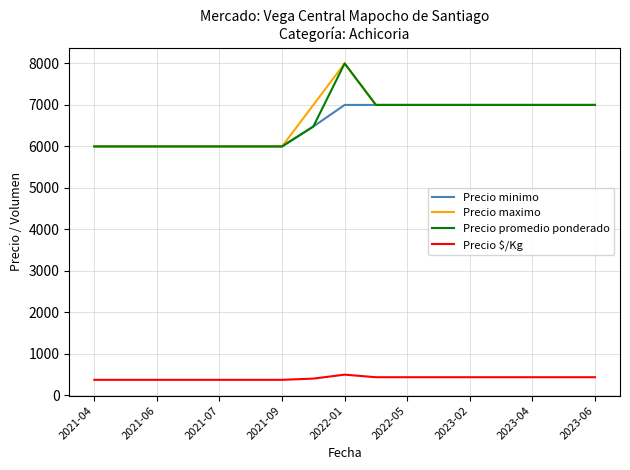

What is the minimum value shown in the chart?

375